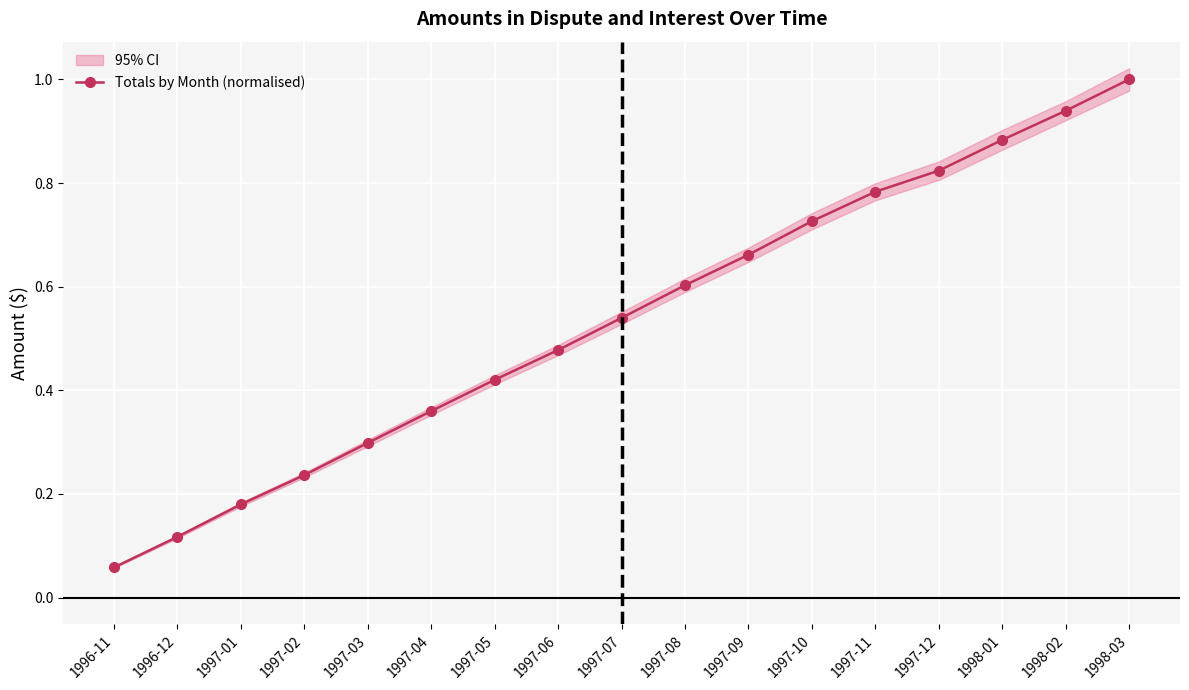

Rank the categories by value from highest to lowest.

1998-03, 1998-02, 1998-01, 1997-12, 1997-11, 1997-10, 1997-09, 1997-08, 1997-07, 1997-06, 1997-05, 1997-04, 1997-03, 1997-02, 1997-01, 1996-12, 1996-11